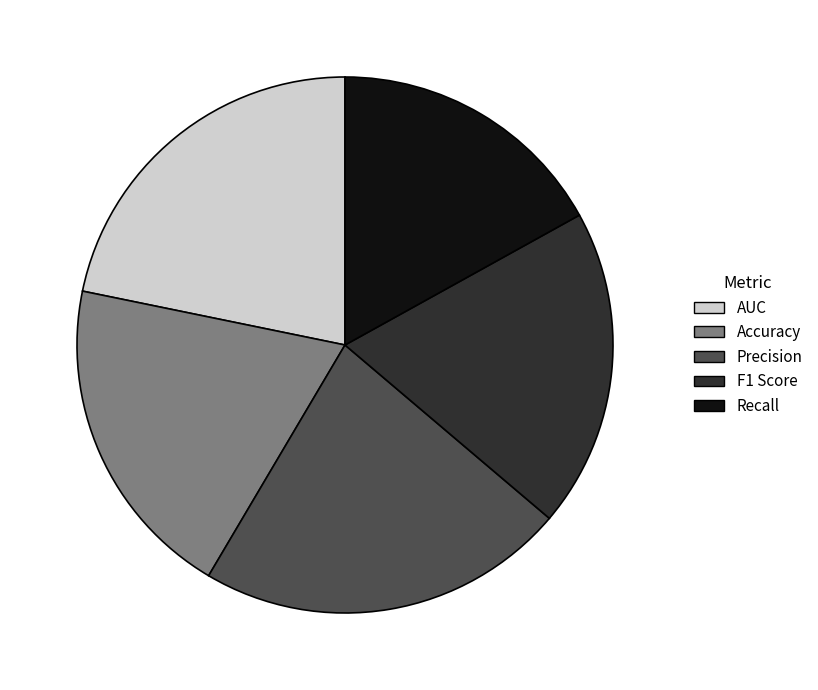

Which category has the smallest portion of the pie?

Recall